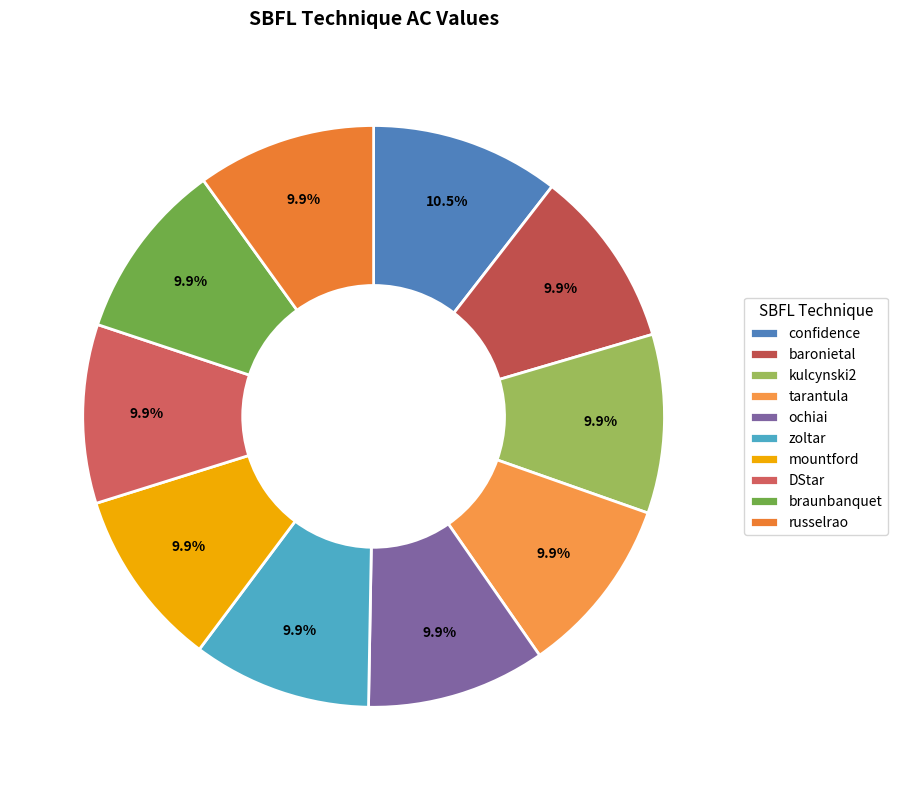

To the nearest percent, what is the average slice percentage?

10%